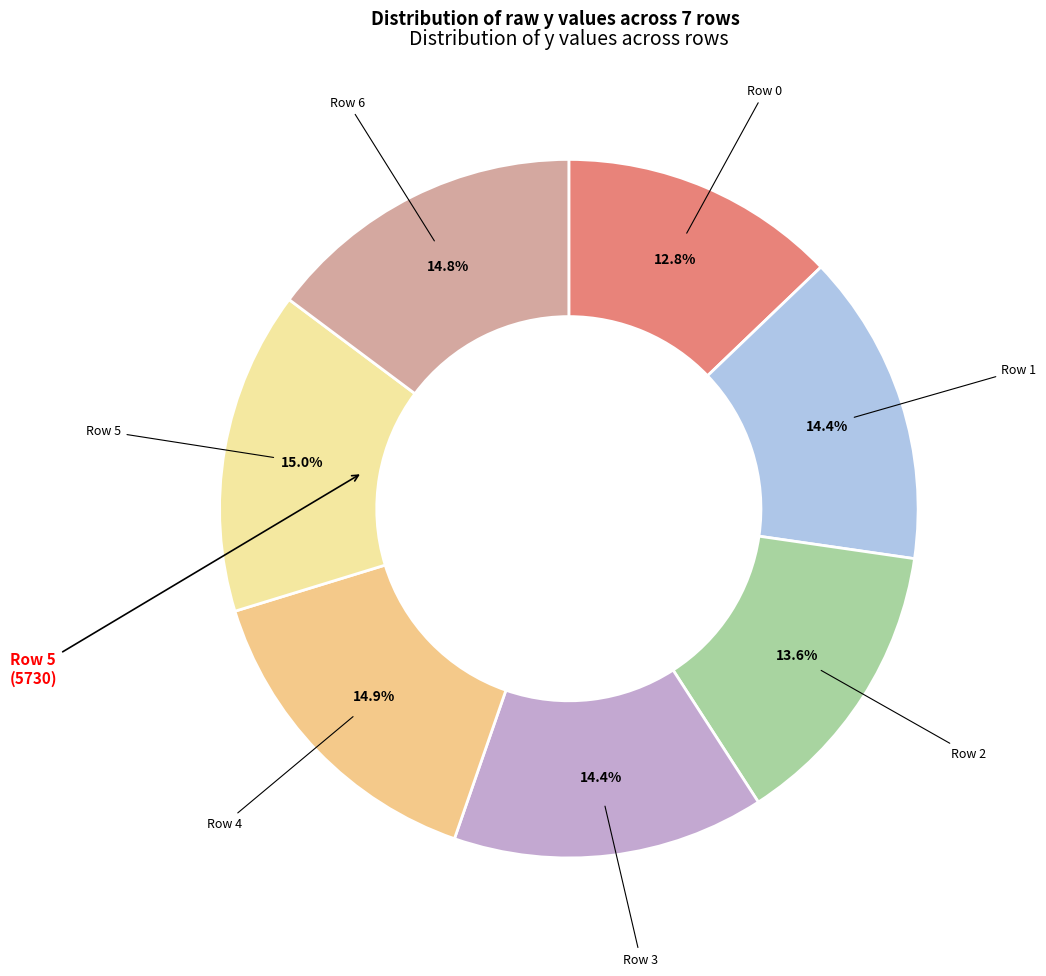

How many segments does this pie chart have?

7